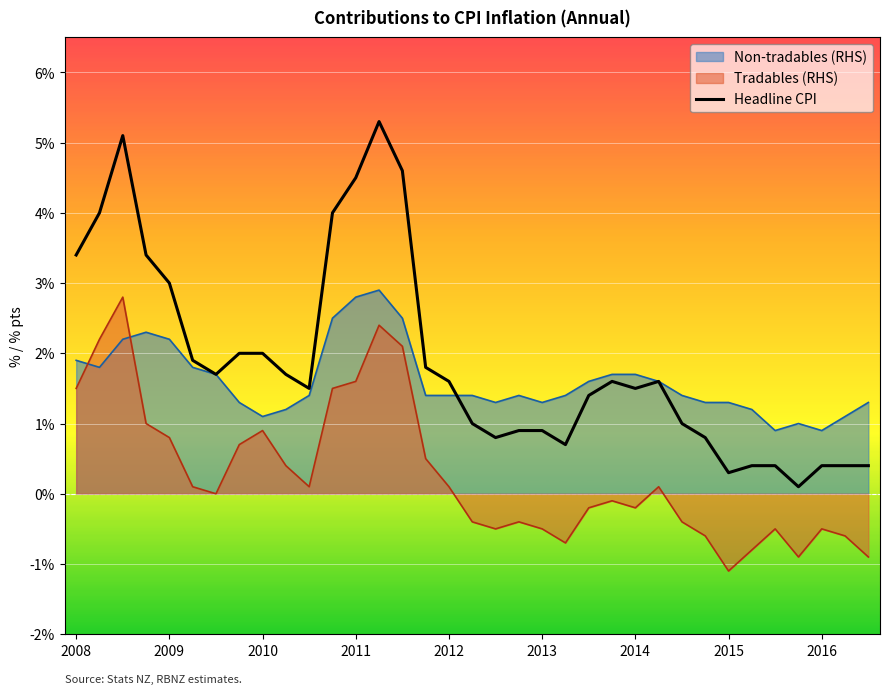

True or false: the data shows 1.6 at 19.

False